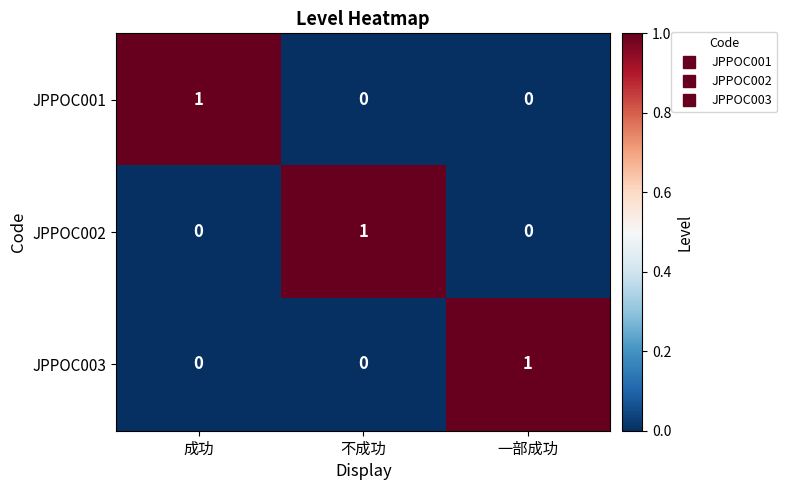

Which category has the highest value in the JPPOC002 series?

不成功